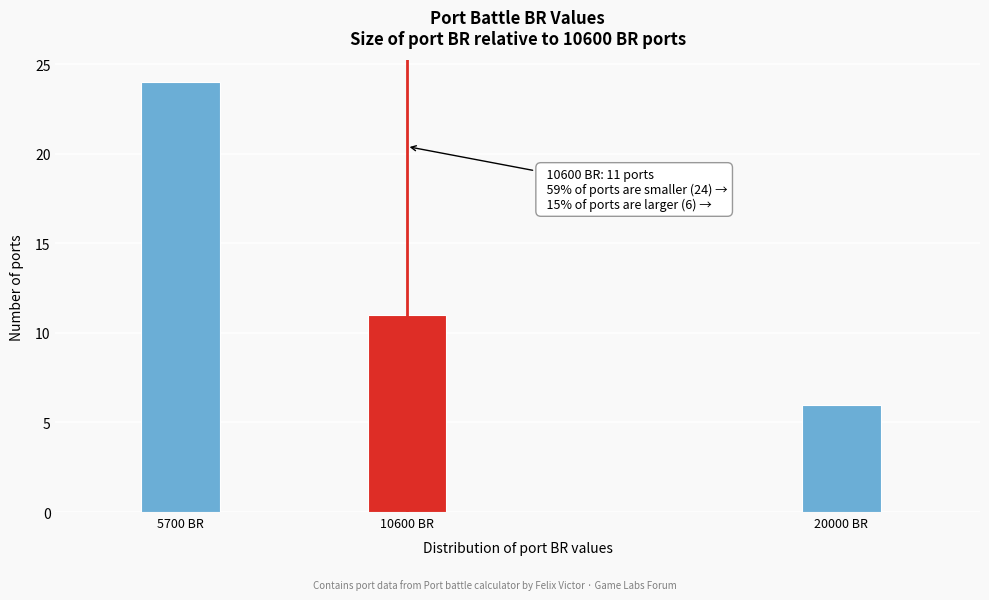

Reading left to right, what are all the values shown in this chart?

24	11	6